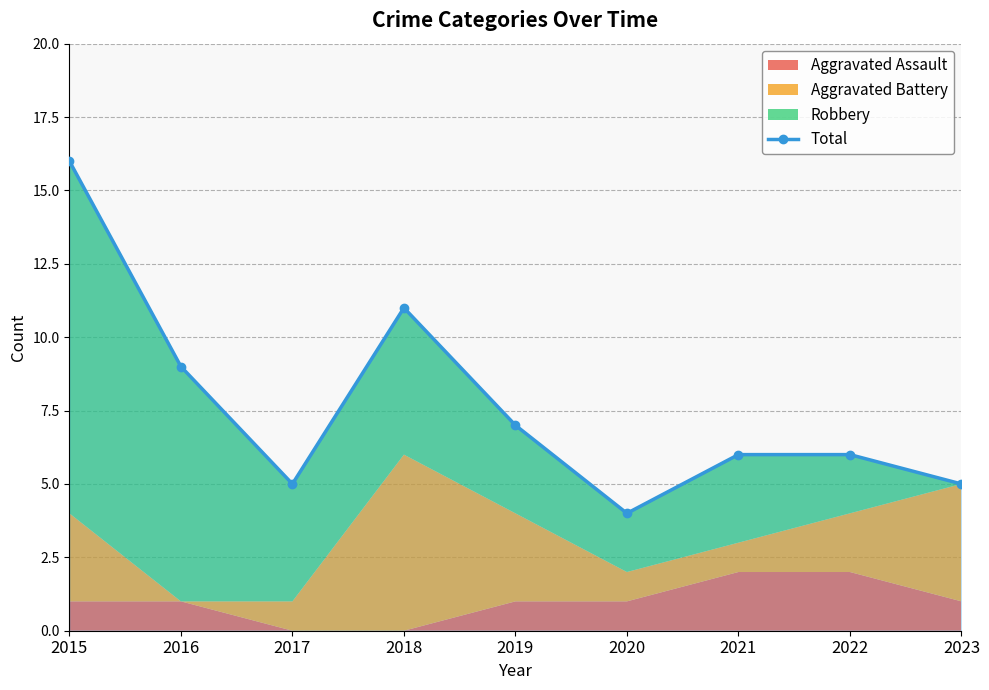

What is the value of the 3rd point from the left?

5